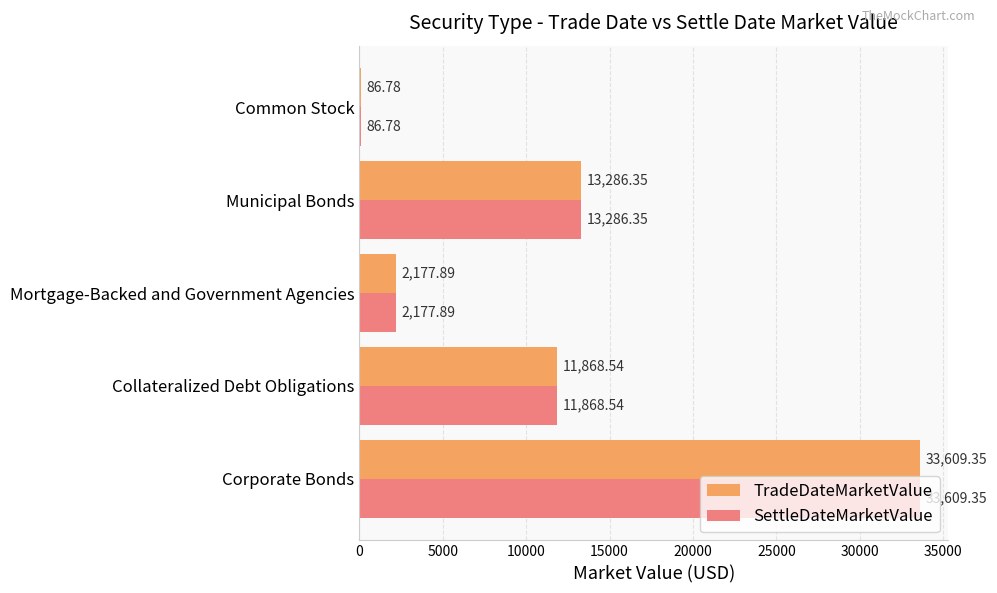

What is the sum of all SettleDateMarketValue values?

61028.9